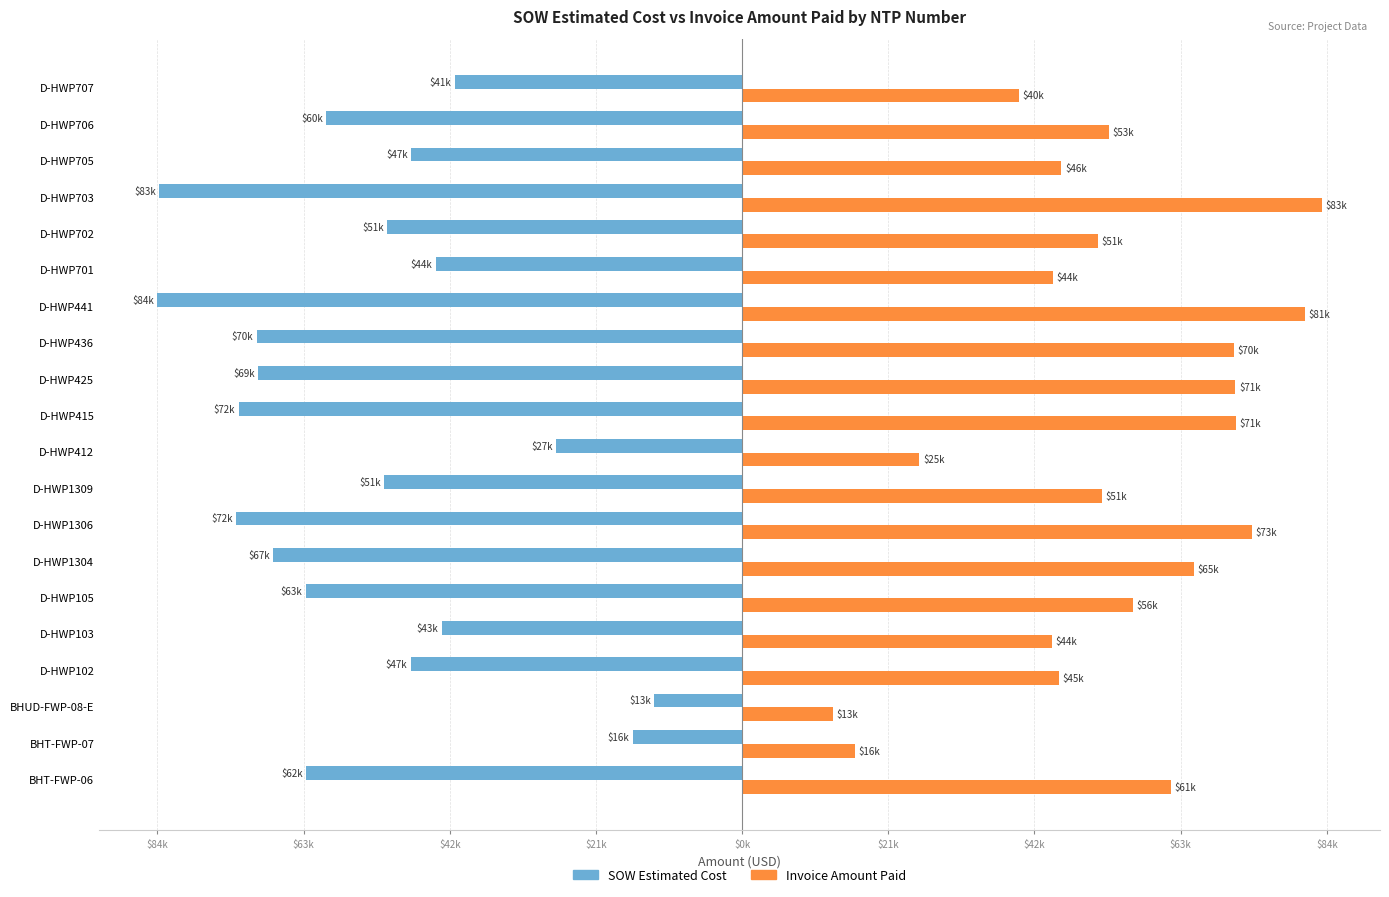

What is the difference between the maximum and minimum values in the SOW Estimated Cost series?

71152.6